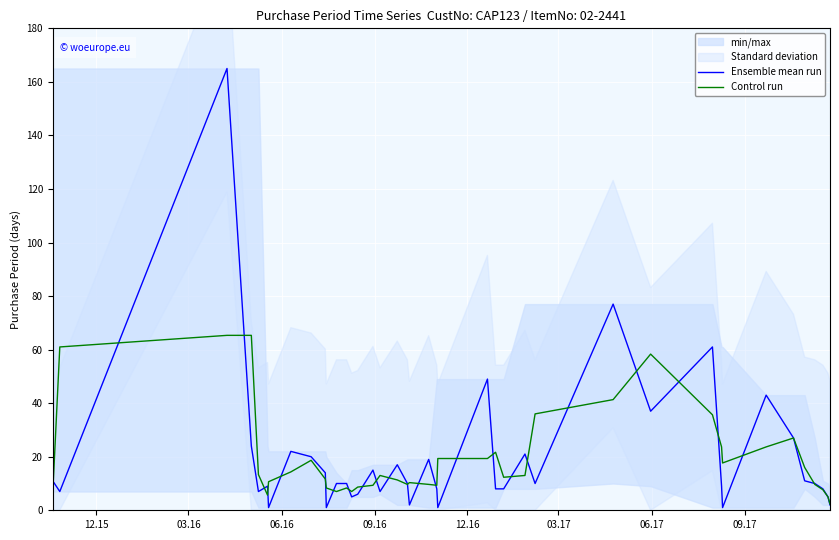

How many lines are shown in the chart?

2